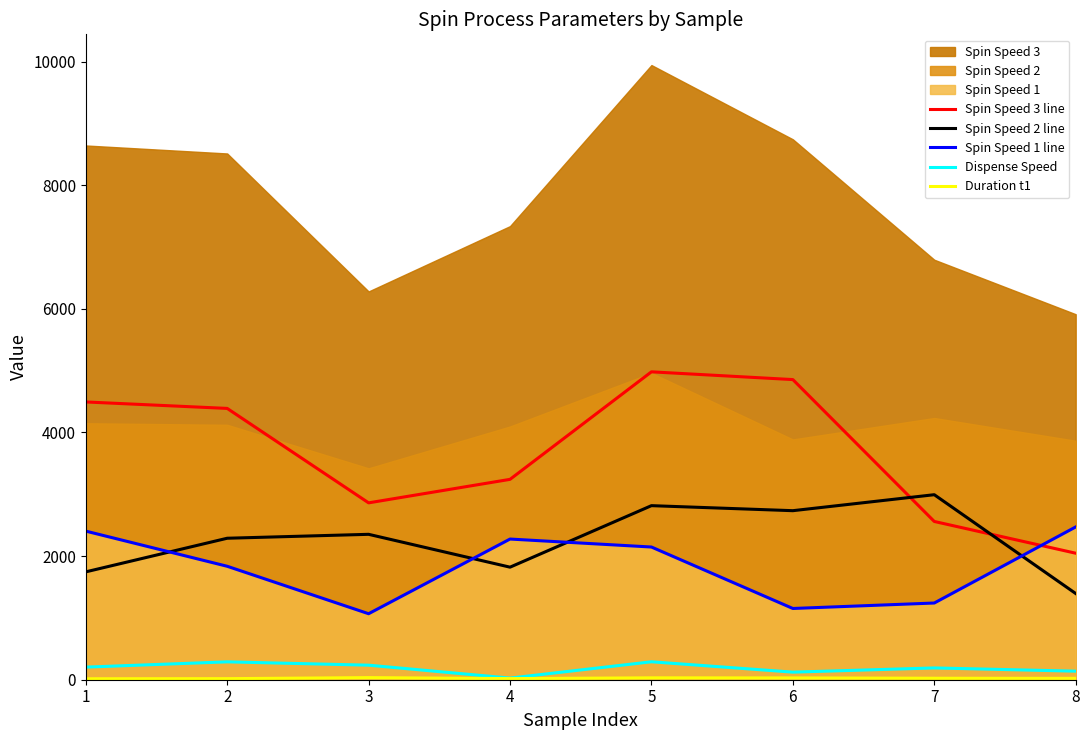

After their last crossing, which series has the higher values: Spin Speed 1 line or Spin Speed 2 line?

Spin Speed 1 line